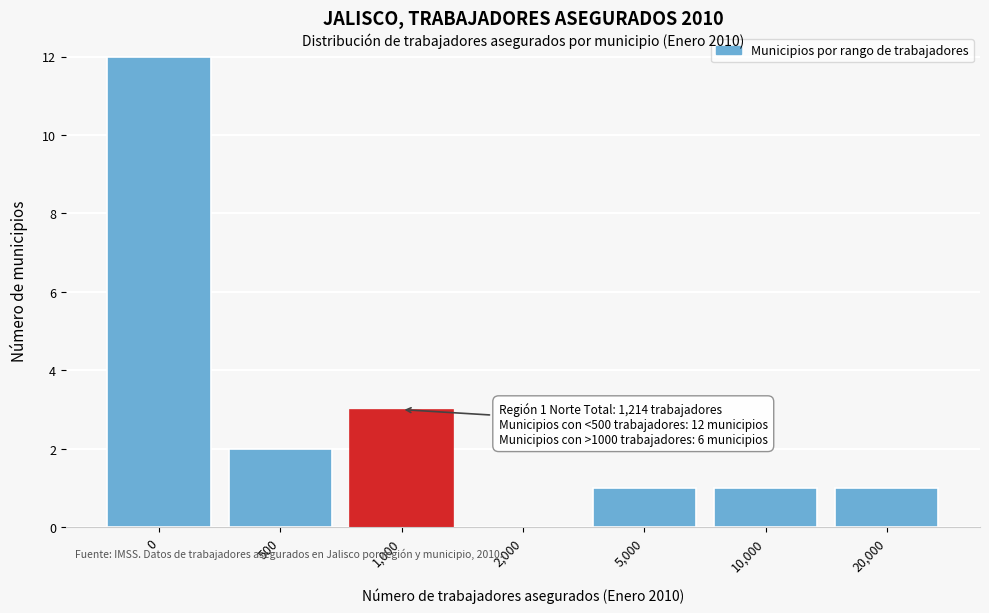

Reading left to right, transcribe all the data shown in this chart.

0=12	500=2	1,000=3	2,000=0	5,000=1	10,000=1	20,000=1